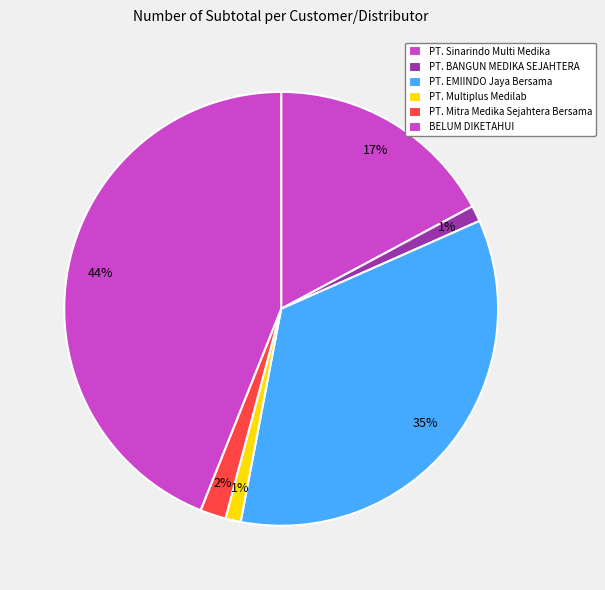

How many segments does this pie chart have?

6